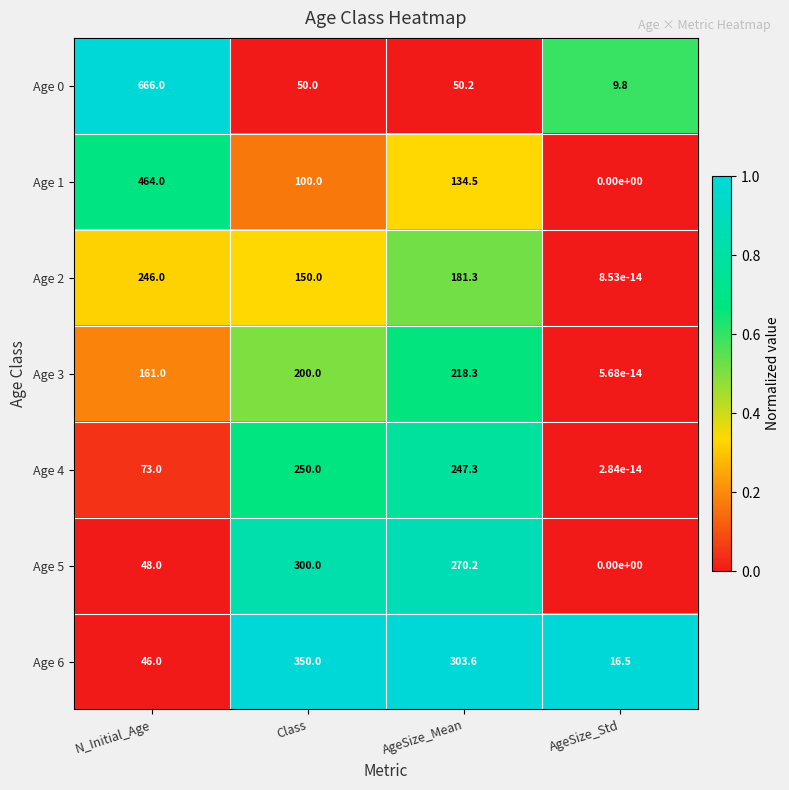

What is the total value across all series at AgeSize_Mean?

1405.4